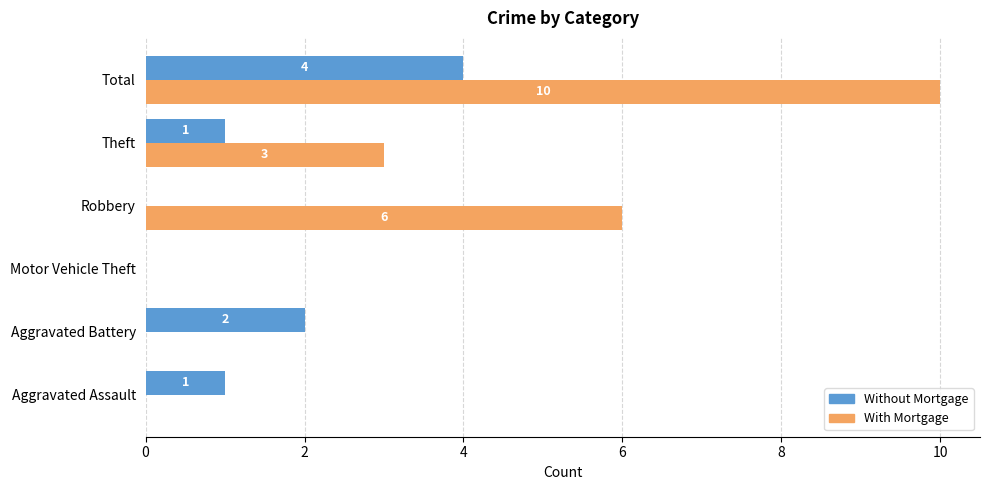

Which category has the highest value in the Without Mortgage series?

Total